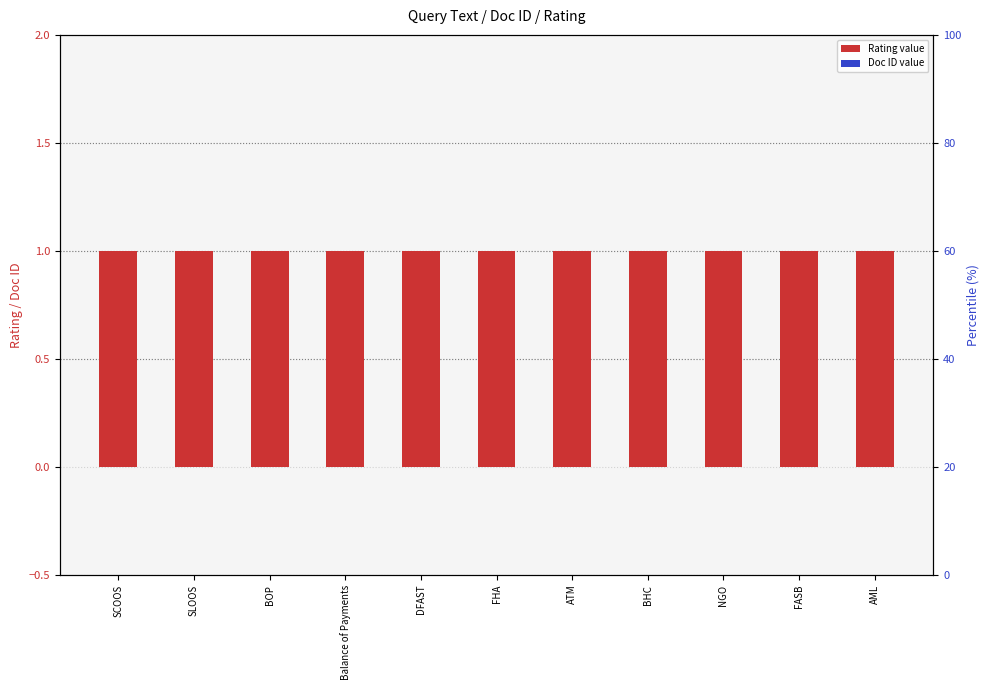

What is the total value across all series at SCOOS?

1